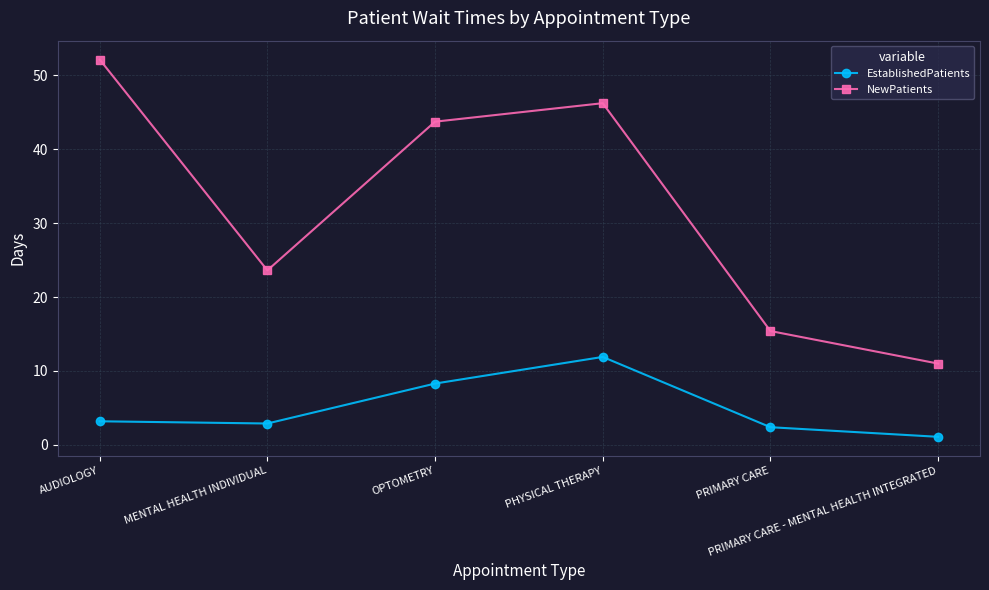

Reading left to right, extract all data points from this chart.

EstablishedPatients: 3.2	2.9	8.3	11.9	2.4	1.1
NewPatients: 52.1	23.6	43.7	46.2	15.4	11.0